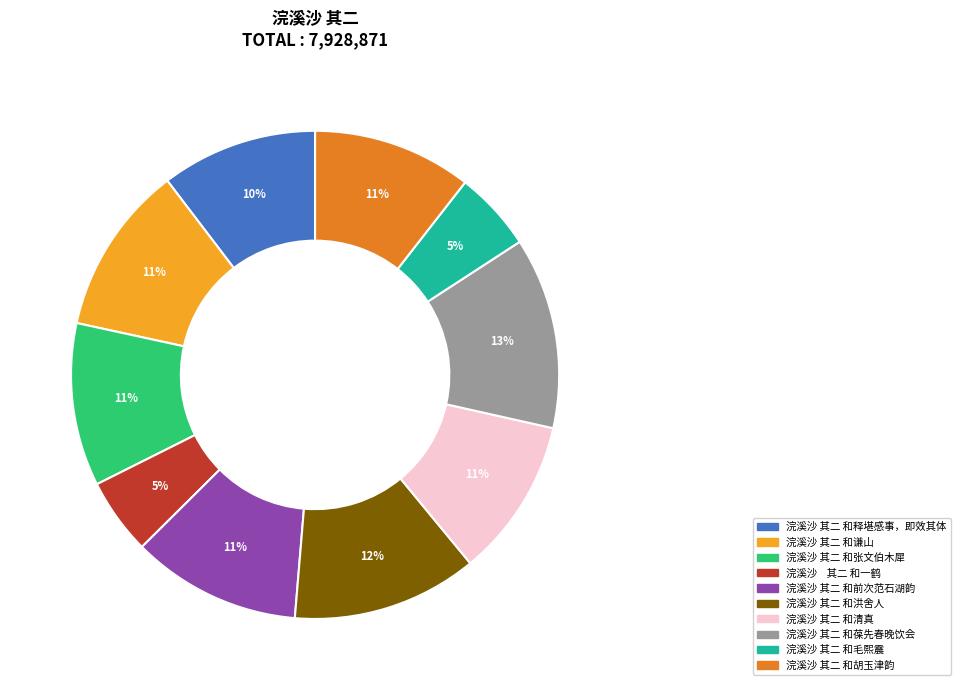

To the nearest percent, what portion does 浣溪沙 其二 和葆先春晚饮会 represent?

13%